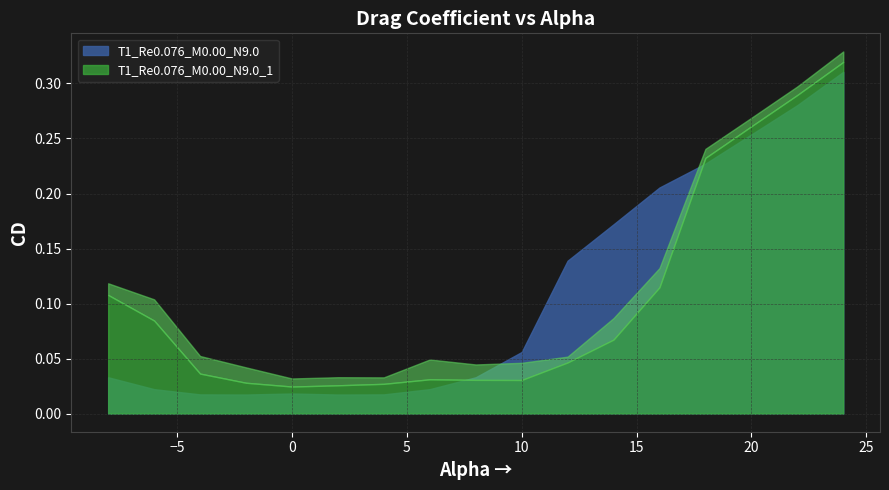

List the labels in order of T1_Re0.076_M0.00_N9.0_1 value, largest first.

24, 22, 20, 18, 16, -8, -6, 14, 12, -4, 6, 8, 10, -2, 4, 2, 0